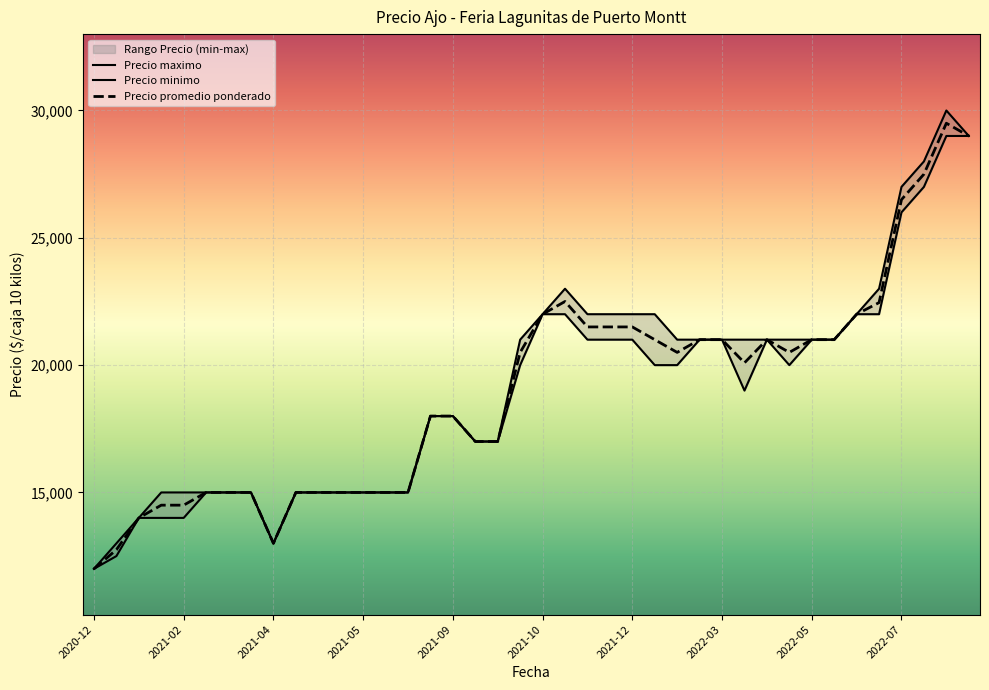

Is this an area chart (filled region under the line)?

No